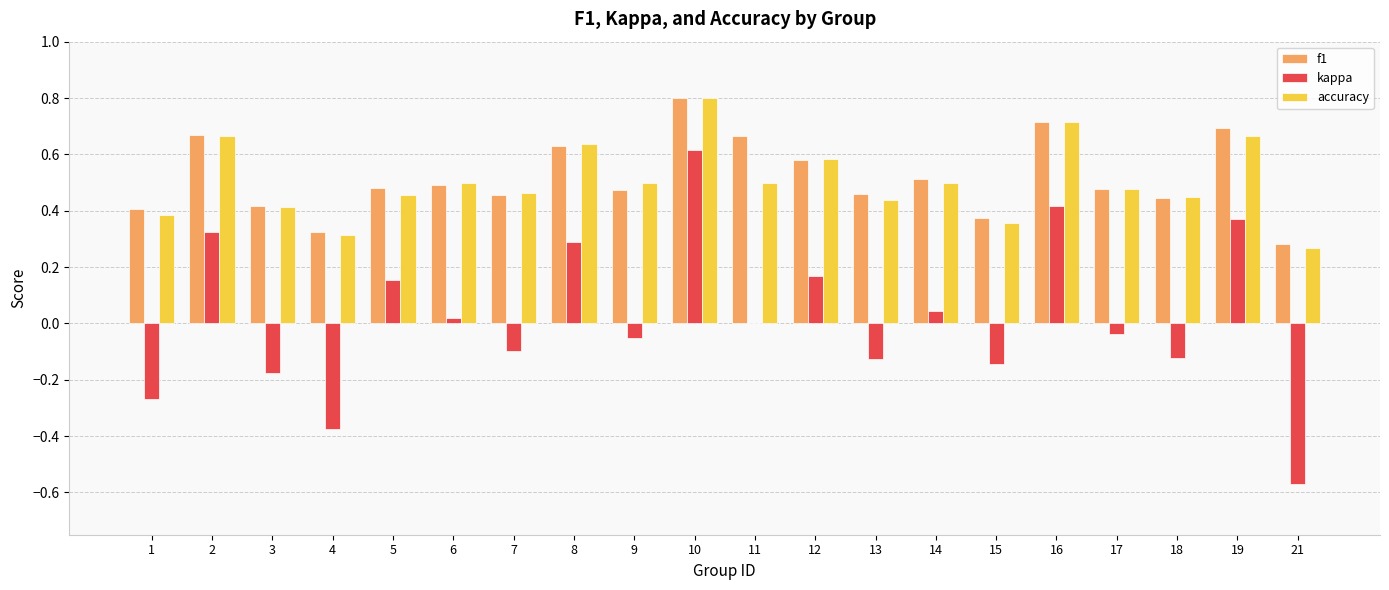

How many distinct data groups are displayed?

3